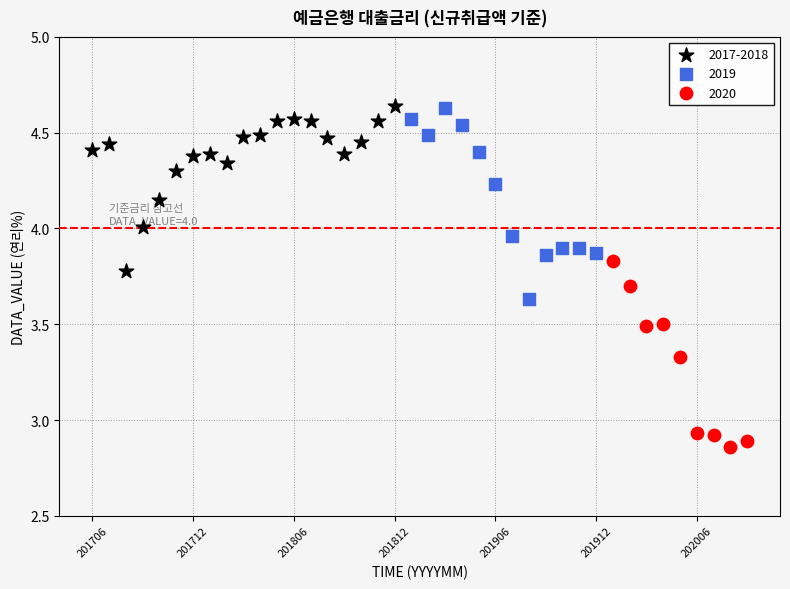

Which series contains the lowest Y value?

2020